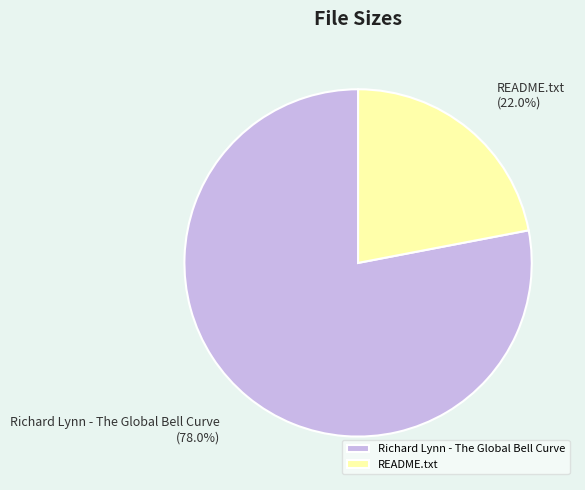

To the nearest percent, what is the difference between the largest and smallest slice percentages?

56%